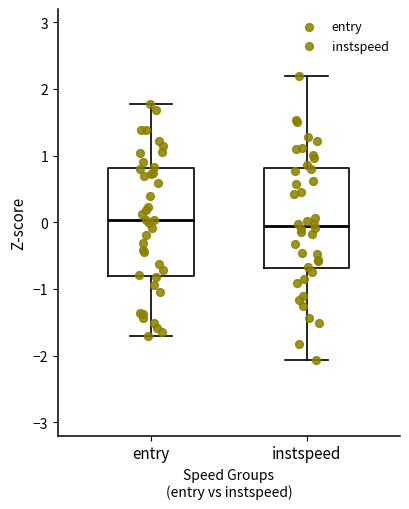

Reading left to right, transcribe this box plot: for each box, give where its median line is, the range the box spans, and where its two whiskers end, as read against the y-axis. The values are not printed on the chart, so give them approximately, as read against the axis.

entry: median 0.0, box -0.8 to 0.8, whiskers -1.7 to 1.8
instspeed: median -0.1, box -0.7 to 0.8, whiskers -2.1 to 2.2